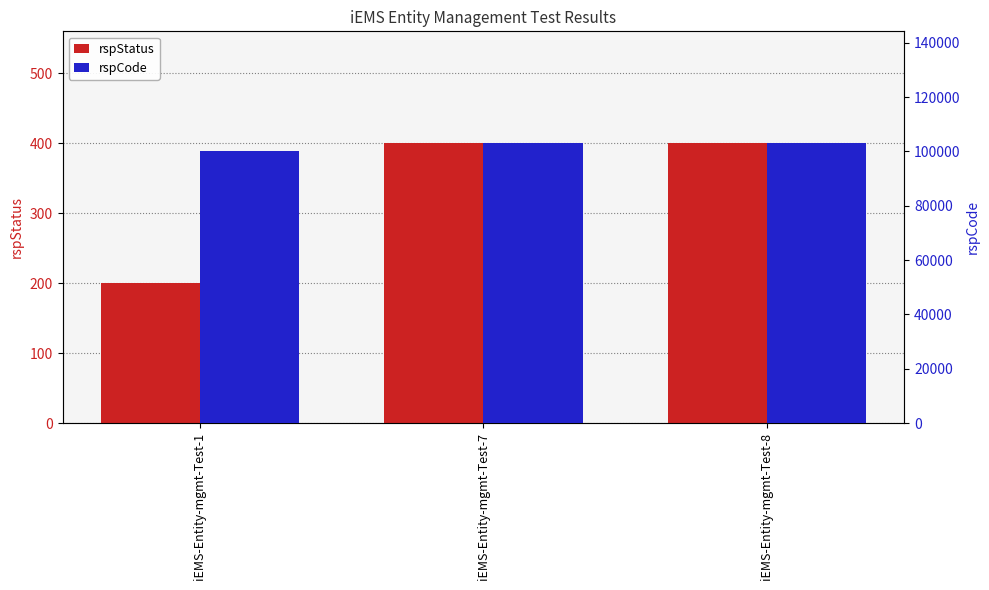

At which label is rspStatus closest to 300?

iEMS-Entity-mgmt-Test-1